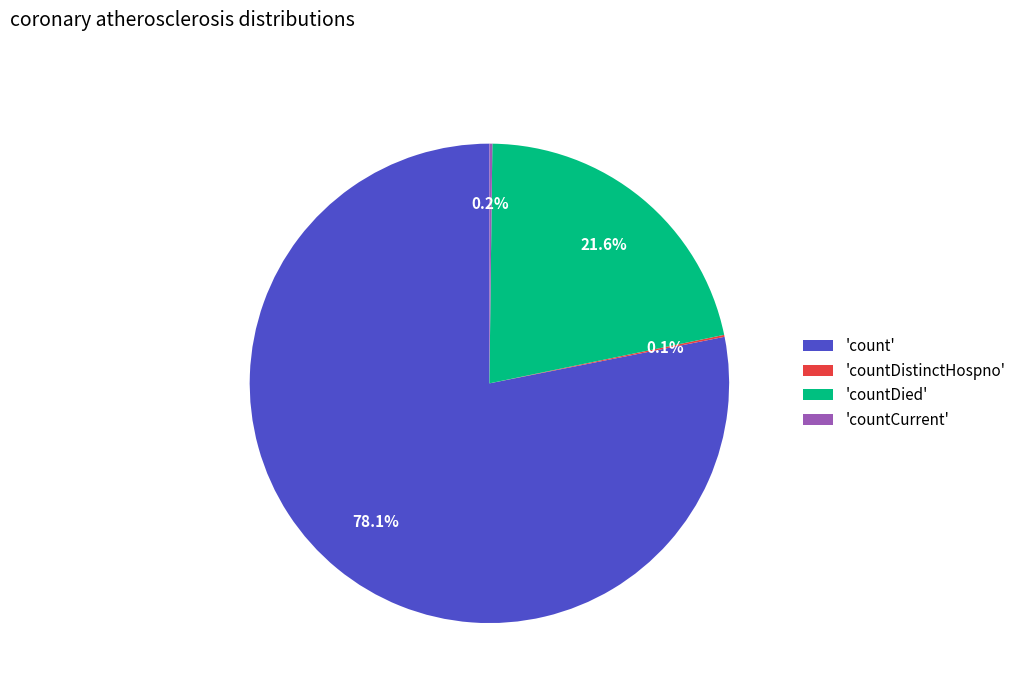

To the nearest percent, what is the difference between the largest and smallest slice percentages?

78%